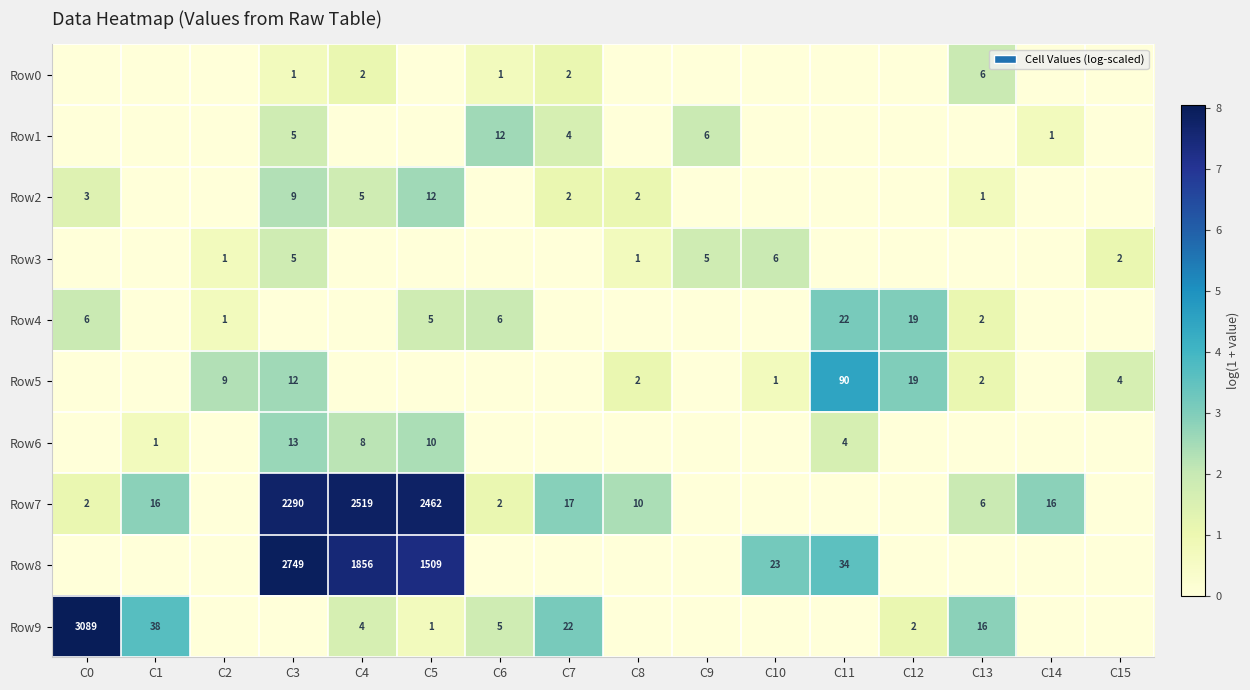

Is it true that Row9 equals 1 at C4?

False